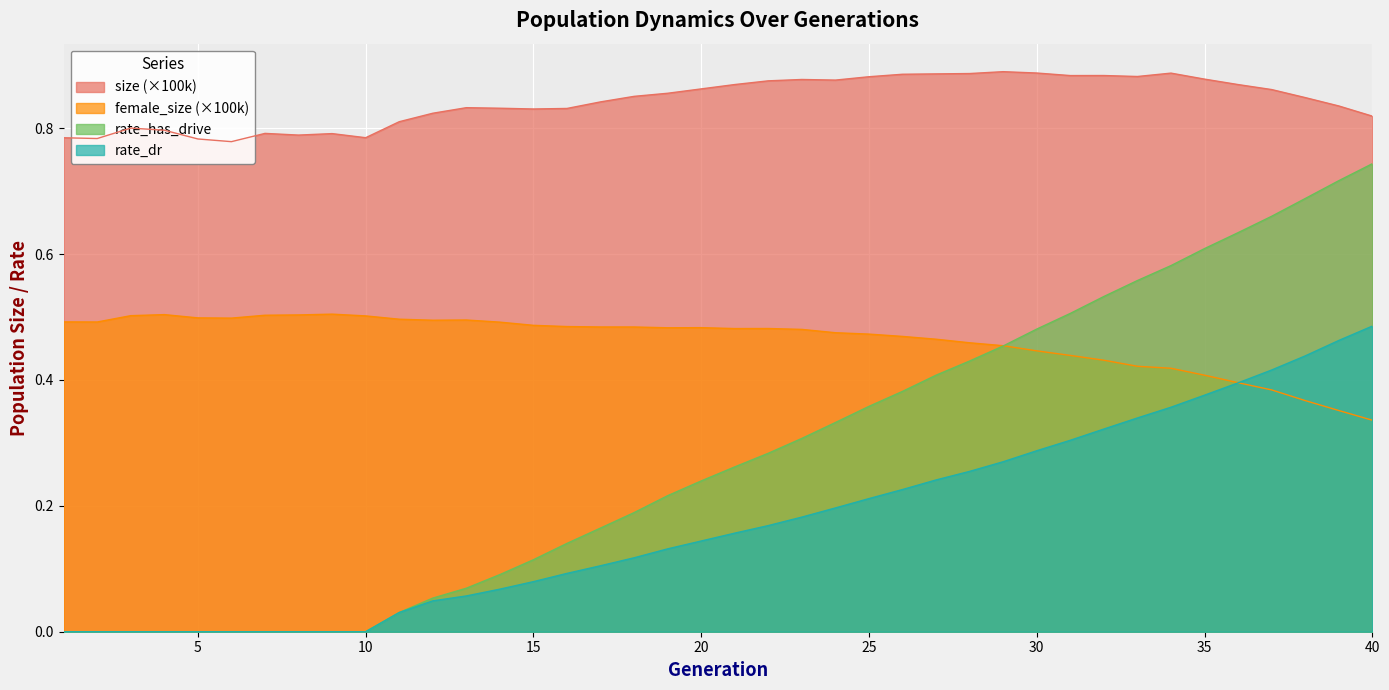

At which label does size reach its minimum?

6